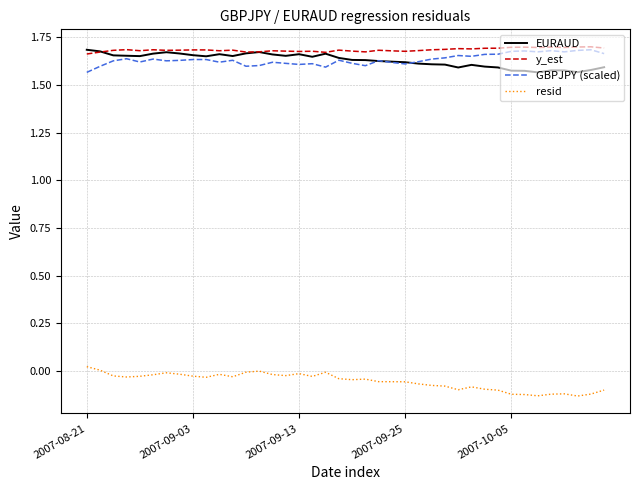

True or false: y_est and resid cross at least once.

False